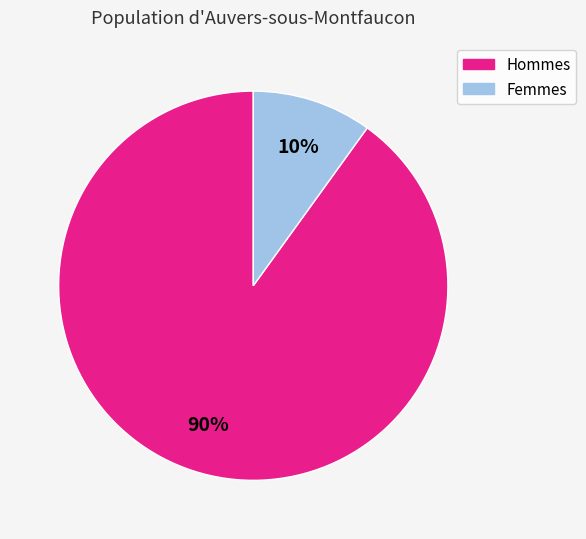

Between Femmes and Hommes, which is larger?

Hommes